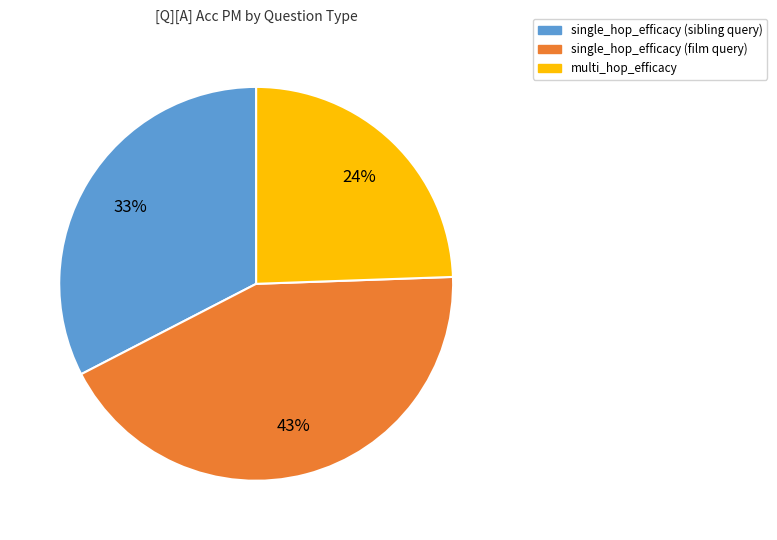

Count the number of slices in the pie.

3